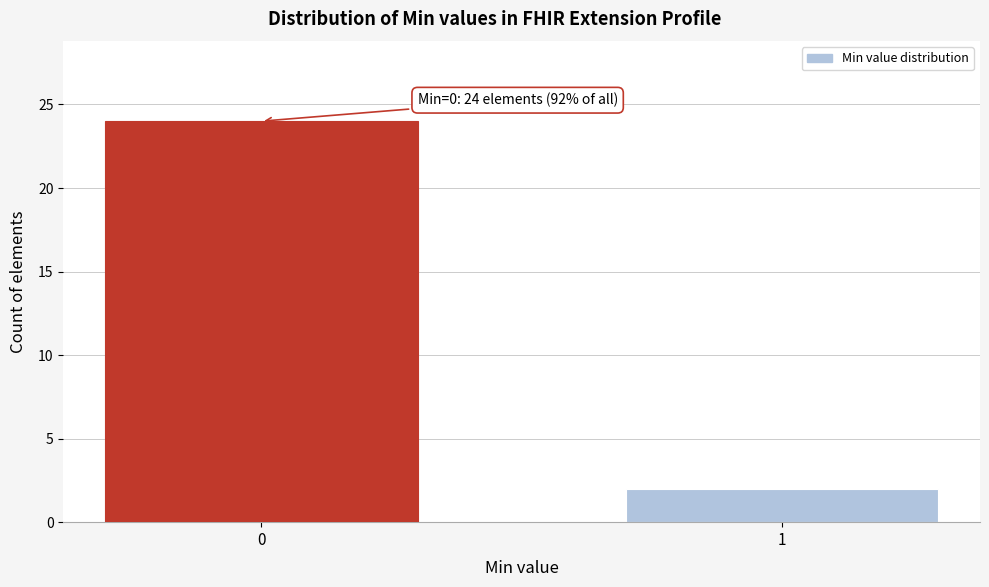

Reading left to right, transcribe all the data shown in this chart.

0=24	1=2